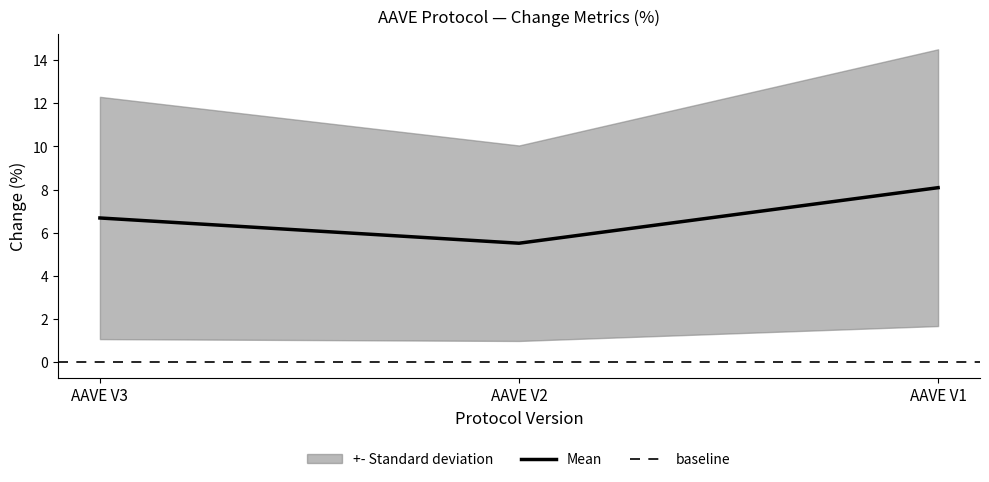

List the labels in order of change_1d value, smallest first.

AAVE V2, AAVE V3, AAVE V1